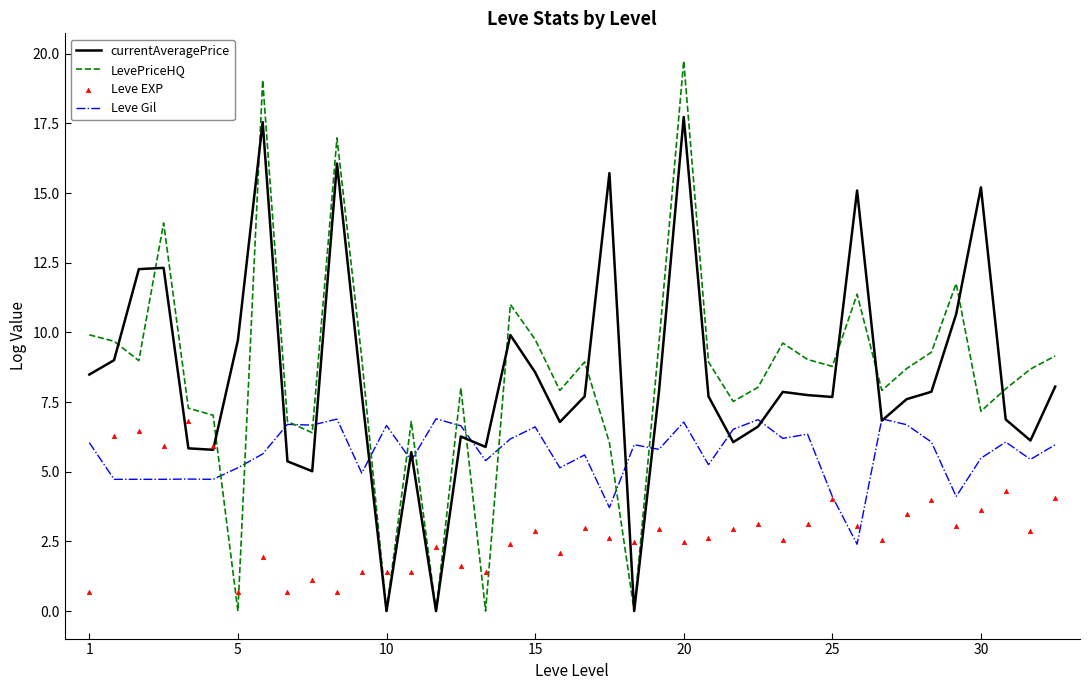

At how many categories does at least one series exceed 4?

40